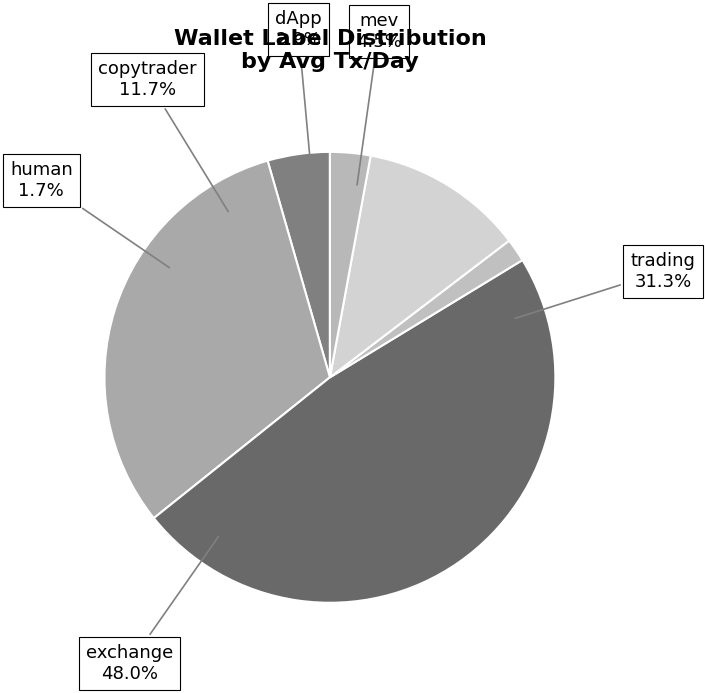

Which has a higher value, trading or copytrader?

trading